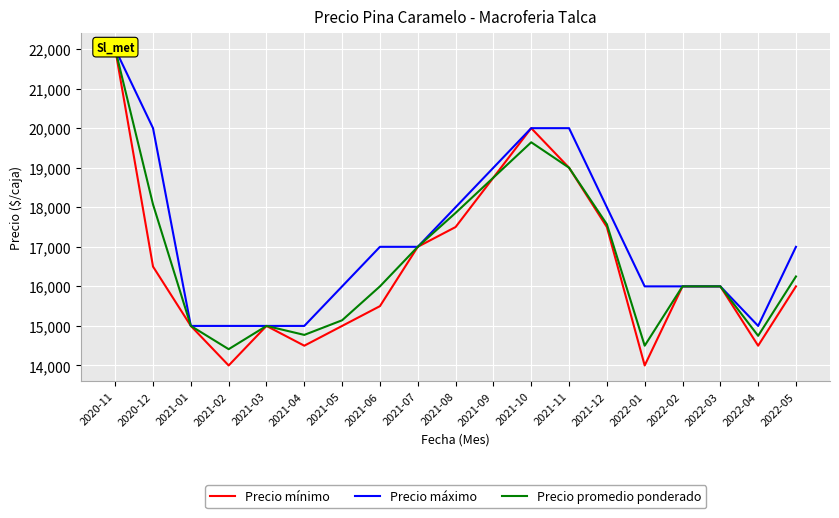

Reading left to right, extract all data points from this chart.

Precio mínimo: 22000	16500	15000	14000	15000	14500	15000	15500	17000	17500	18750	20000	19000	17500	14000	16000	16000	14500	16000
Precio máximo: 22000	20000	15000	15000	15000	15000	16000	17000	17000	18000	19000	20000	20000	18000	16000	16000	16000	15000	17000
Precio promedio ponderado: 22000	18071	15000	14412	15000	14773	15143	16000	17000	17857	18750	19643	19000	17571	14500	16000	16000	14750	16250